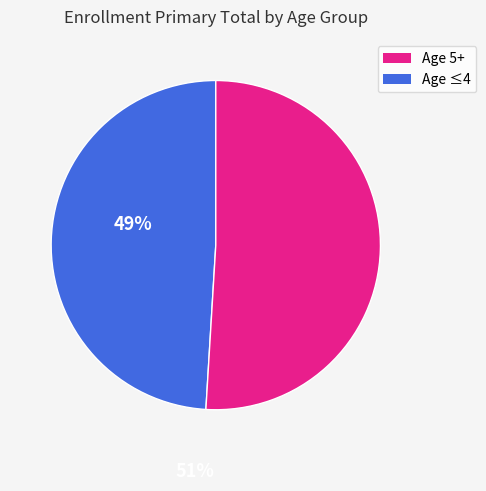

Count the number of slices in the pie.

2